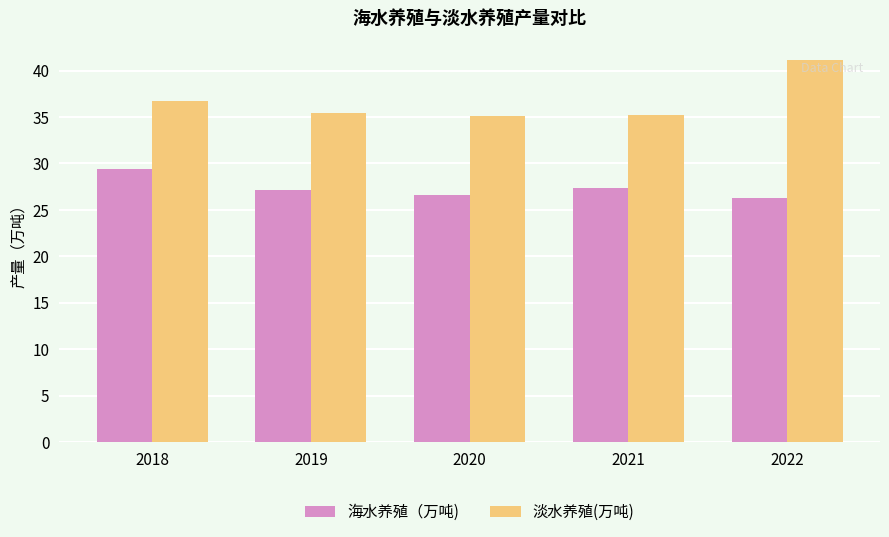

What is the difference between the second highest and second lowest values in the 淡水养殖(万吨) series?

1.5